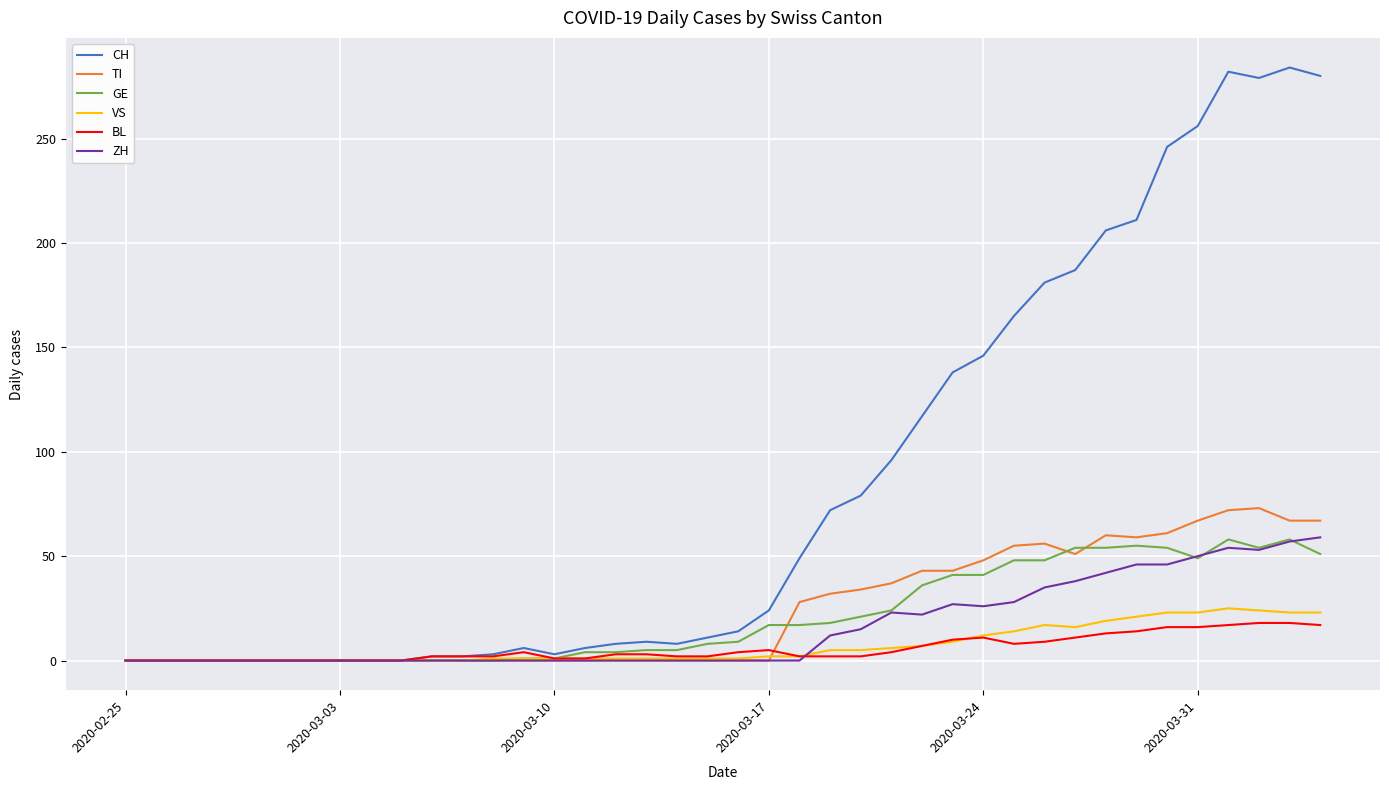

Which series has the largest range (max minus min)?

CH